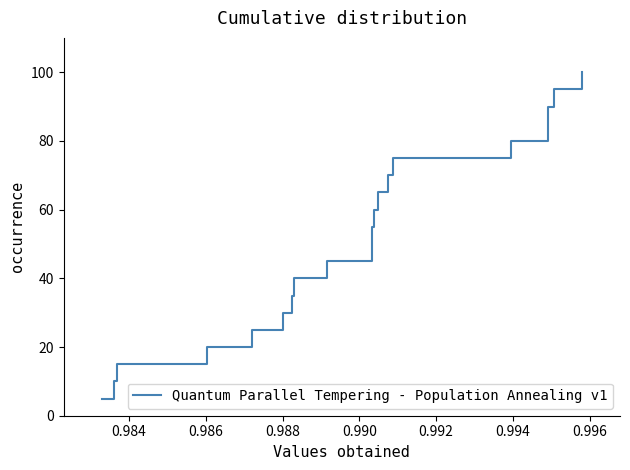

What is the difference between the maximum and minimum values?

95.0